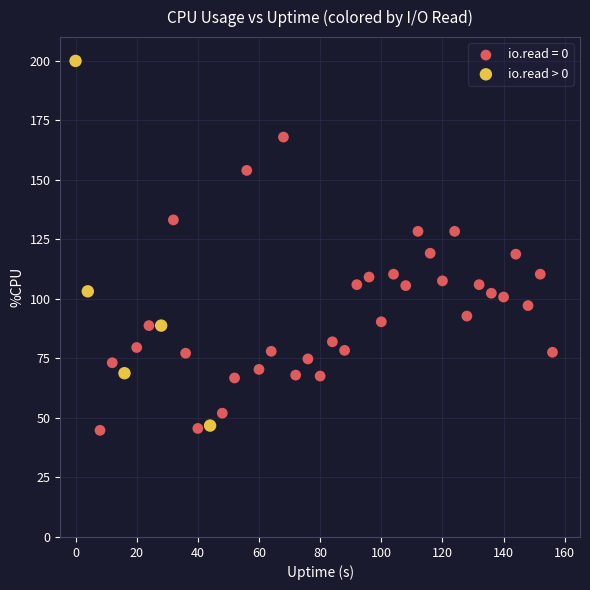

Which series has the largest Y range (max minus min)?

io.read > 0